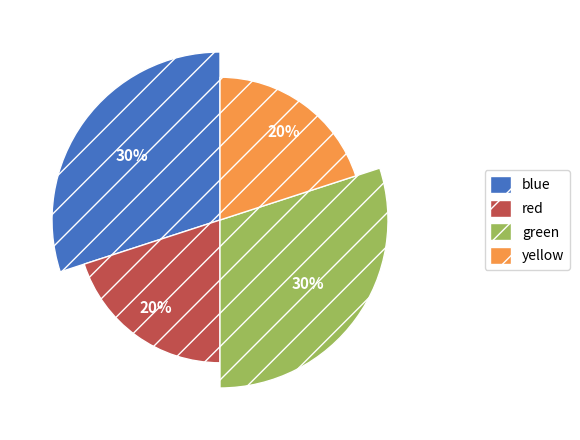

To the nearest percent, what is the average slice percentage?

25%